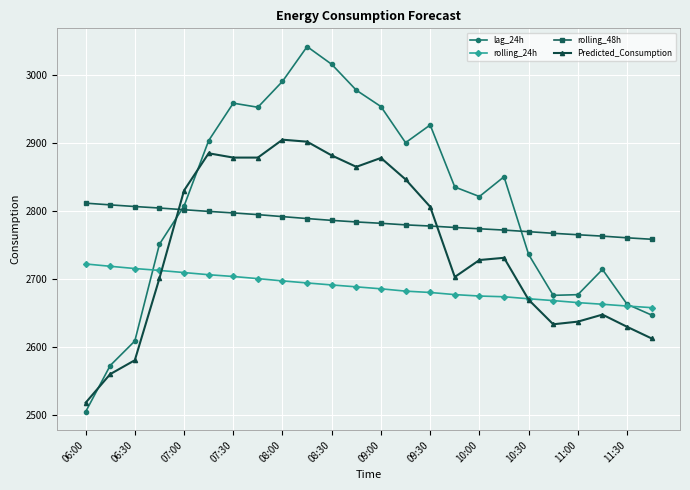

What is the greatest value displayed?

3041.0